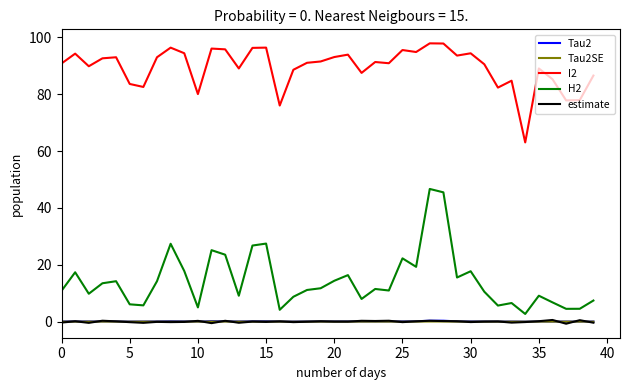

What is the maximum value shown in the chart?

97.9